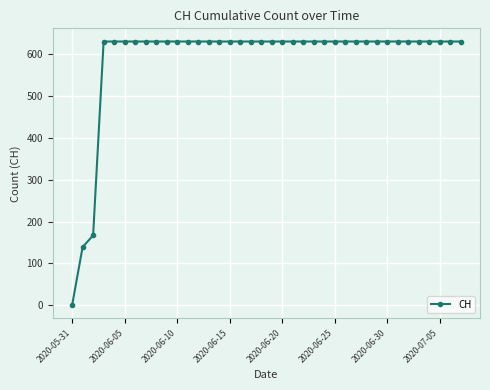

What is the sum of all values?

22391